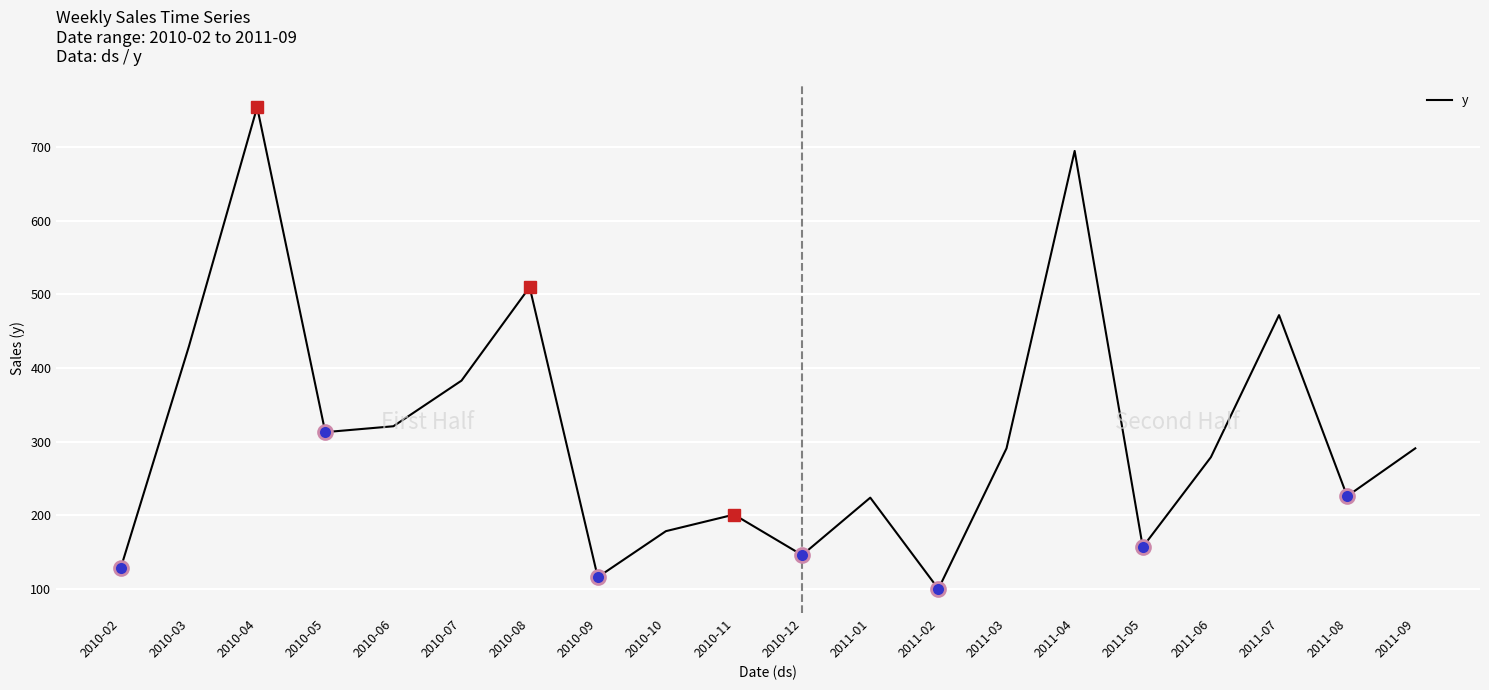

Count the number of categories in the chart.

20